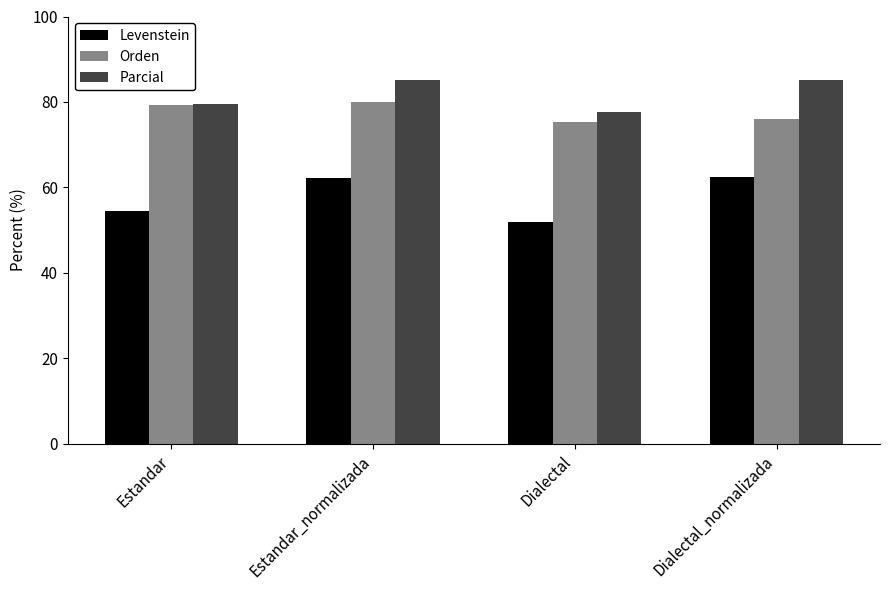

What is the label of the 2nd bar from the right?

Dialectal